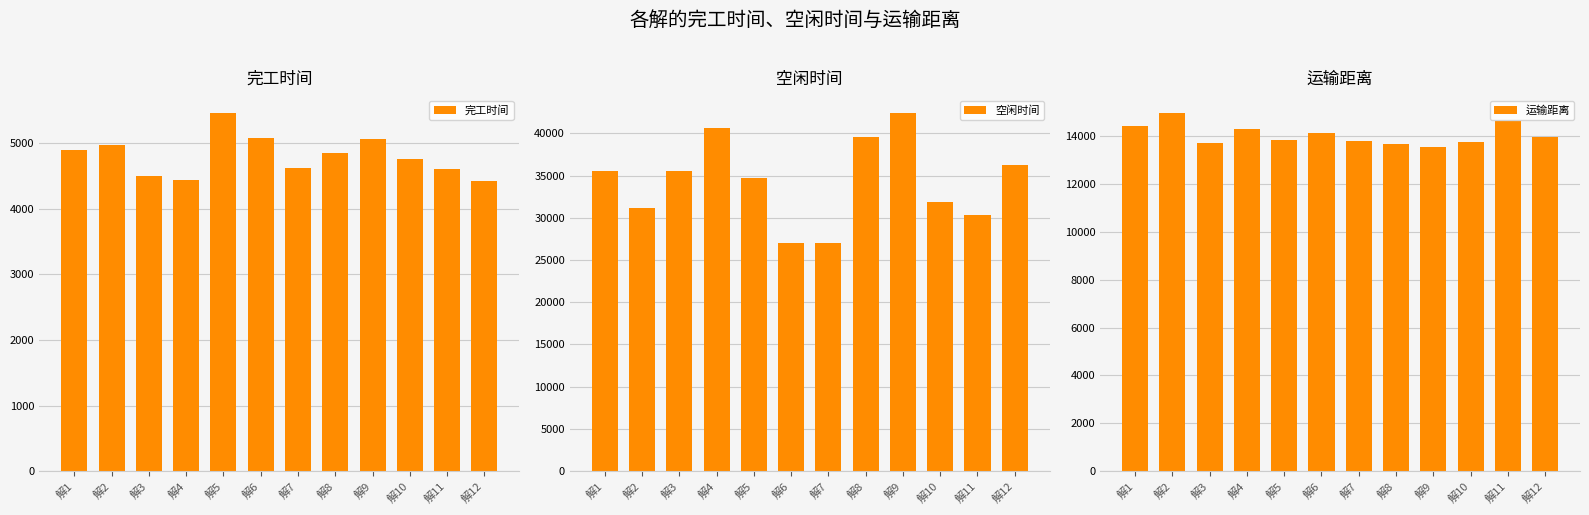

Which label corresponds to the smallest value in the chart?

解12